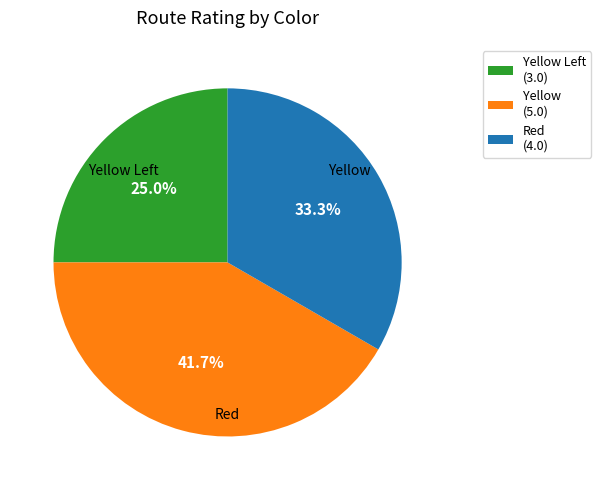

What percentage do Yellow (5.0) and Red (4.0) together represent?

75.0%